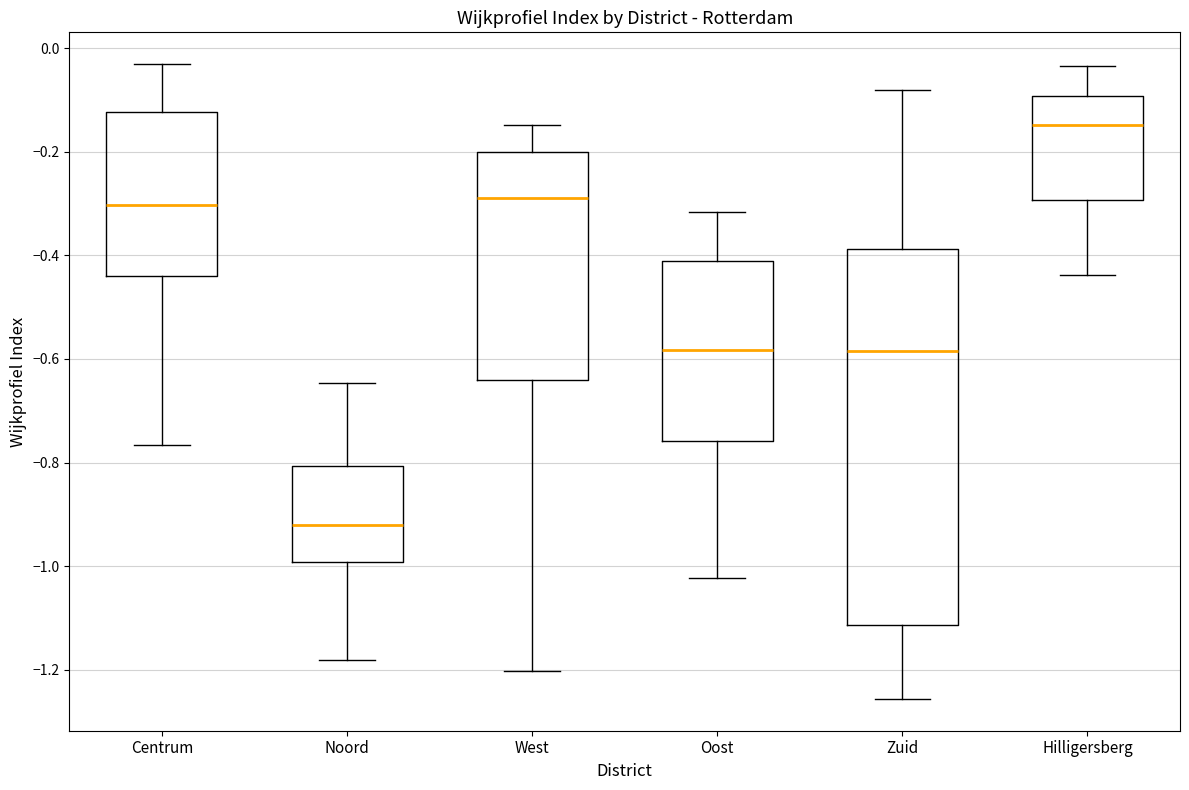

Which box has the highest median line?

Hilligersberg